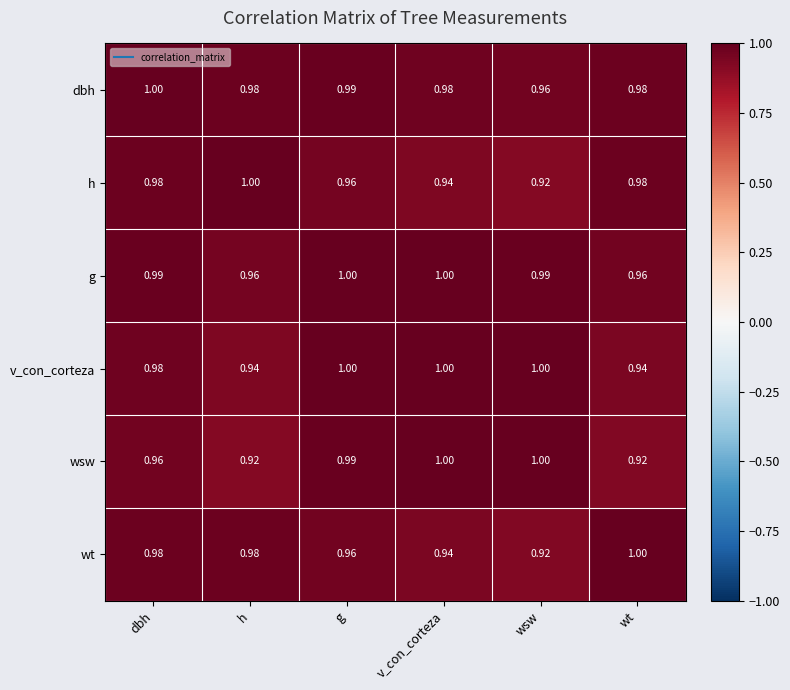

At which category is the sum across all series the highest?

g